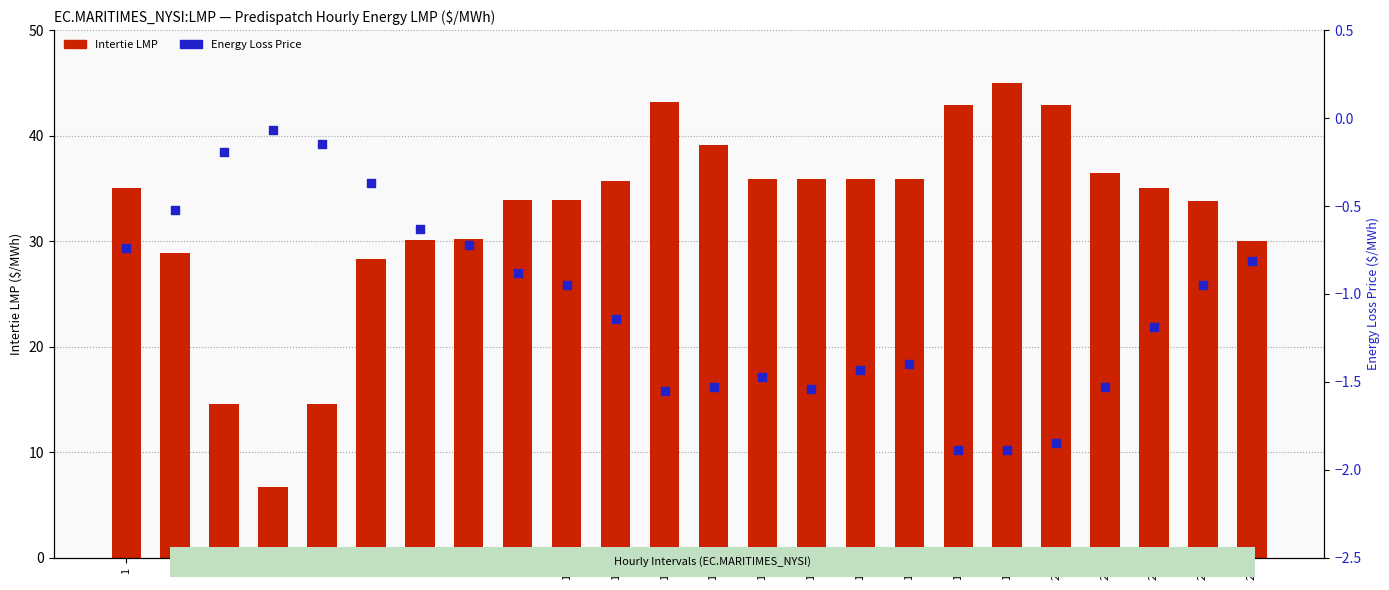

What are all the series names shown in the legend?

Intertie LMP, Energy Loss Price